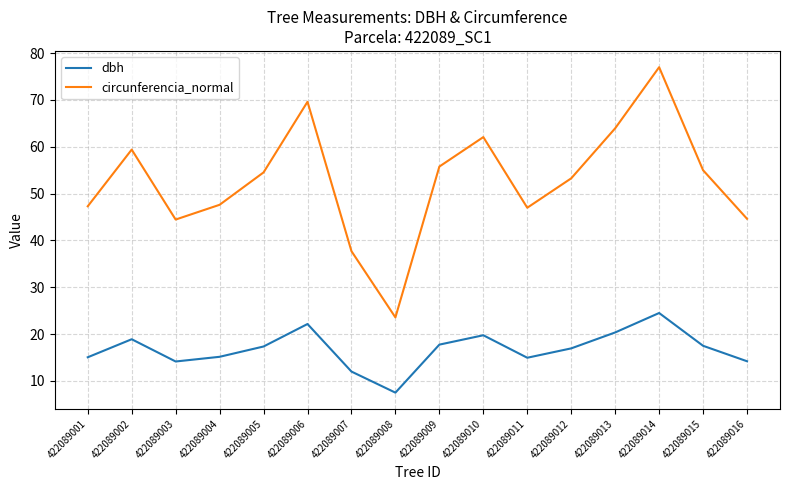

What are all the series names shown in the legend?

dbh, circunferencia_normal